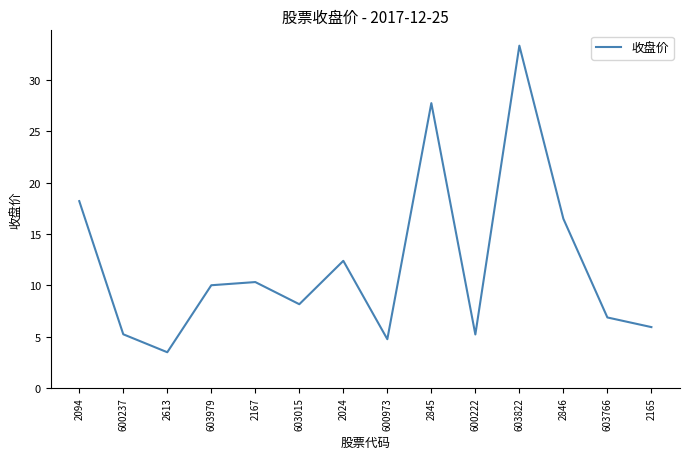

Reading left to right, extract all data points from this chart.

2094=18.2	600237=5.2	2613=3.5	603979=10.0	2167=10.3	603015=8.2	2024=12.4	600973=4.7	2845=27.8	600222=5.2	603822=33.4	2846=16.5	603766=6.9	2165=5.9